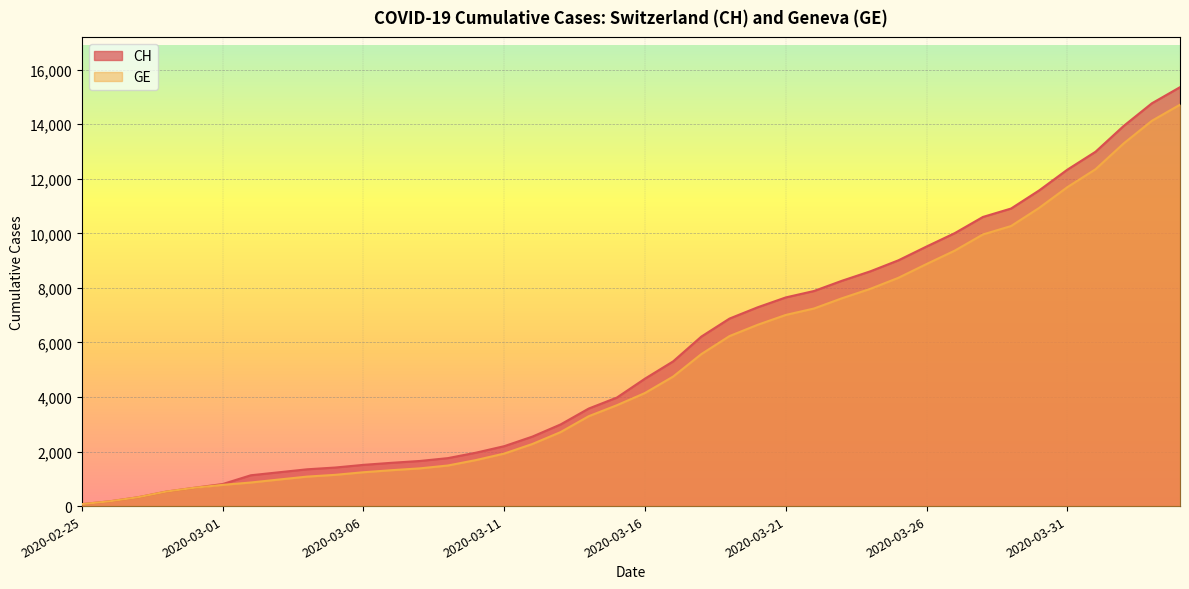

True or false: CH has a value of 7886 at 2020-03-22.

True